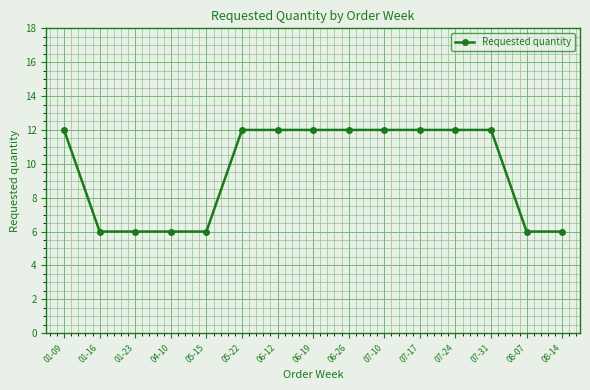

What is the smallest value displayed?

6